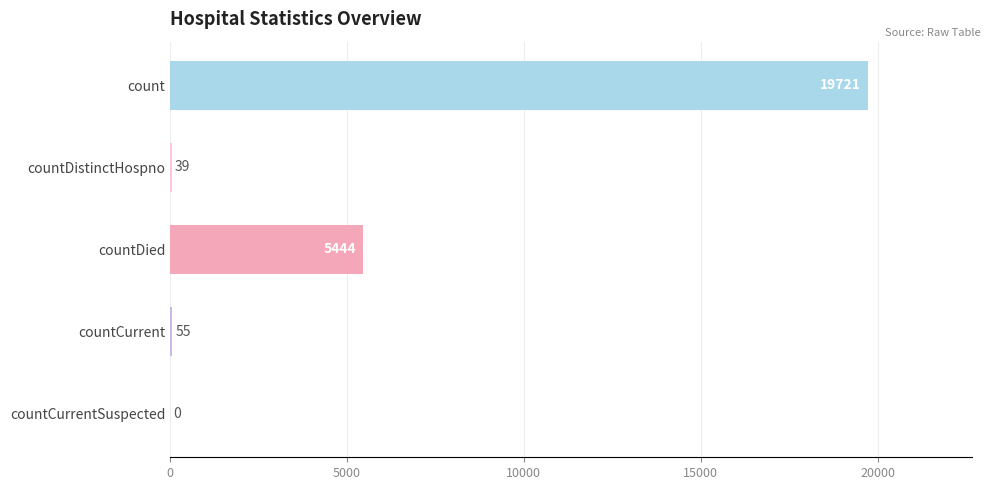

What is the change in value from countDistinctHospno to countCurrent?

+16